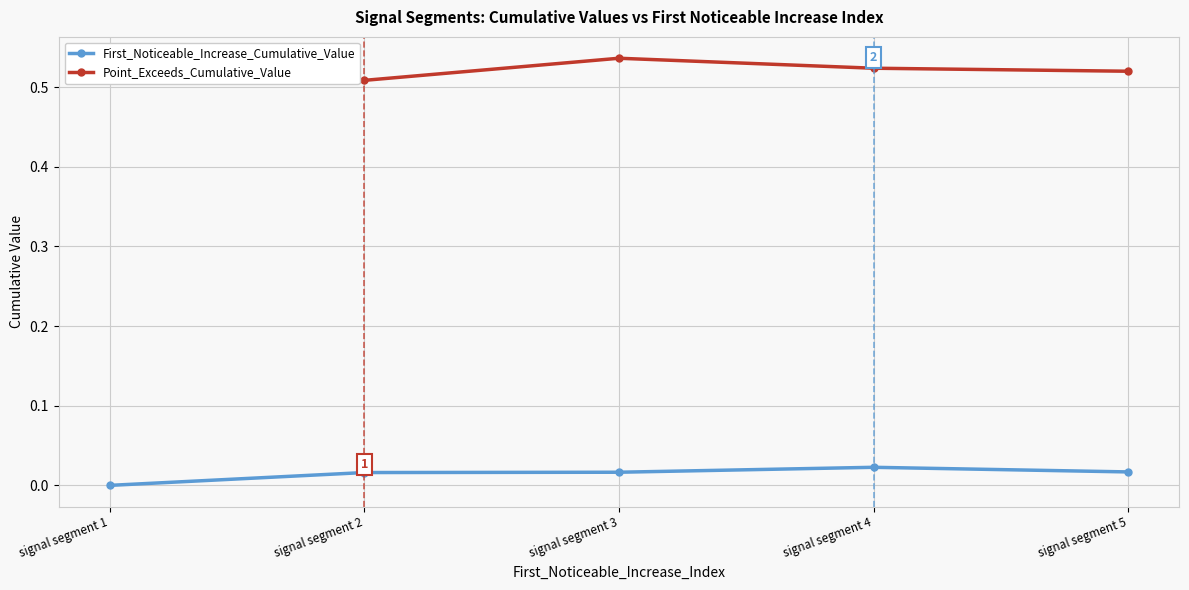

At which category does the chart reach its peak across all series?

signal segment 3